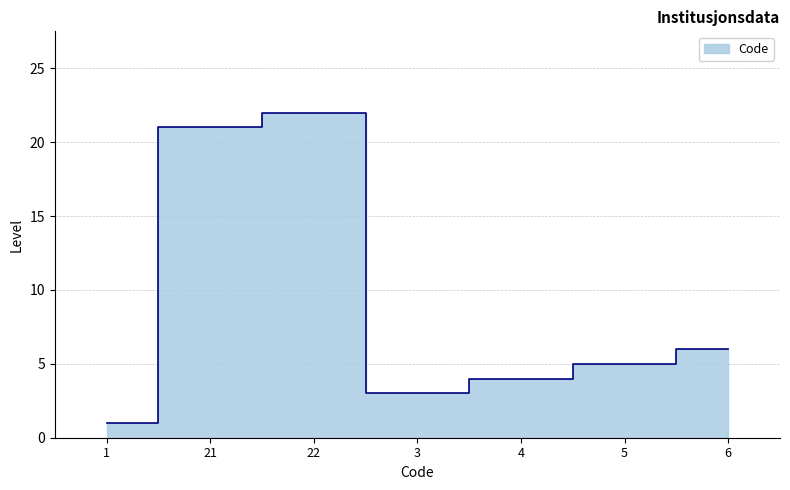

Which has a higher value, 6 or 21?

21